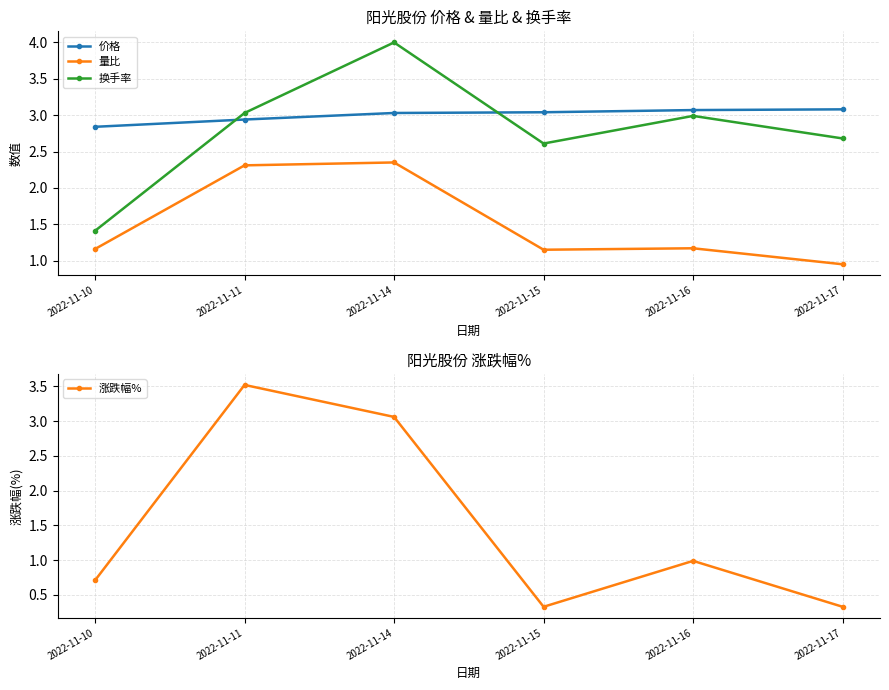

What is the difference between the highest and lowest values at 2022-11-10?

2.1